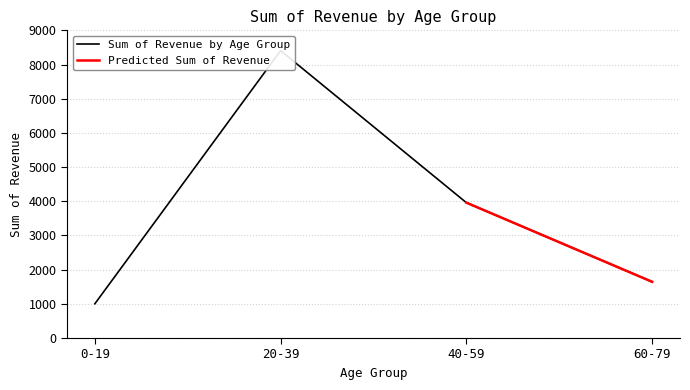

Is it true that the value at 40-59 is 7019.7?

False